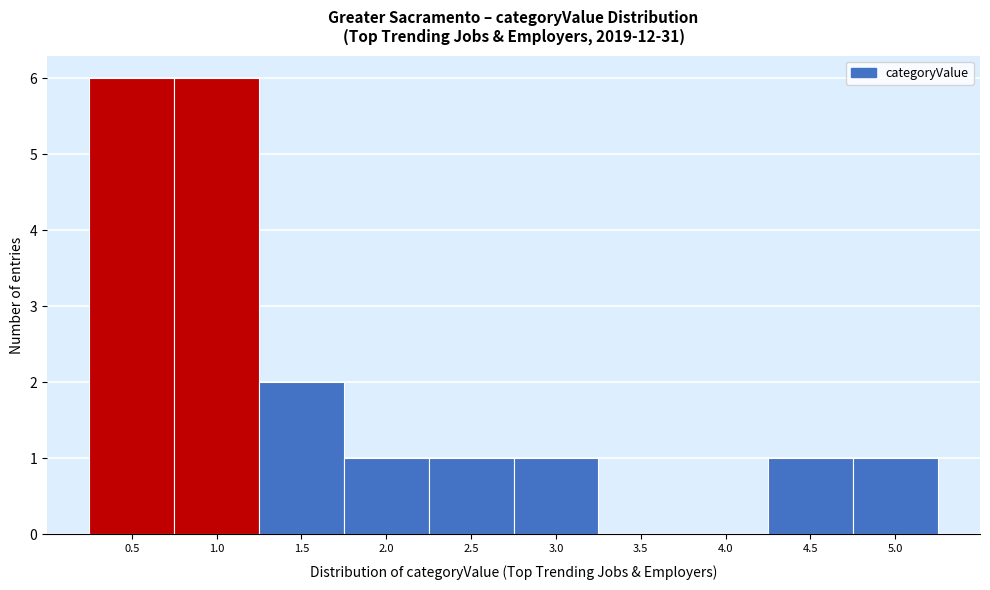

Reading left to right, what are all the values shown in this chart?

0.5=6	1.0=6	1.5=2	2.0=1	2.5=1	3.0=1	3.5=0	4.0=0	4.5=1	5.0=1